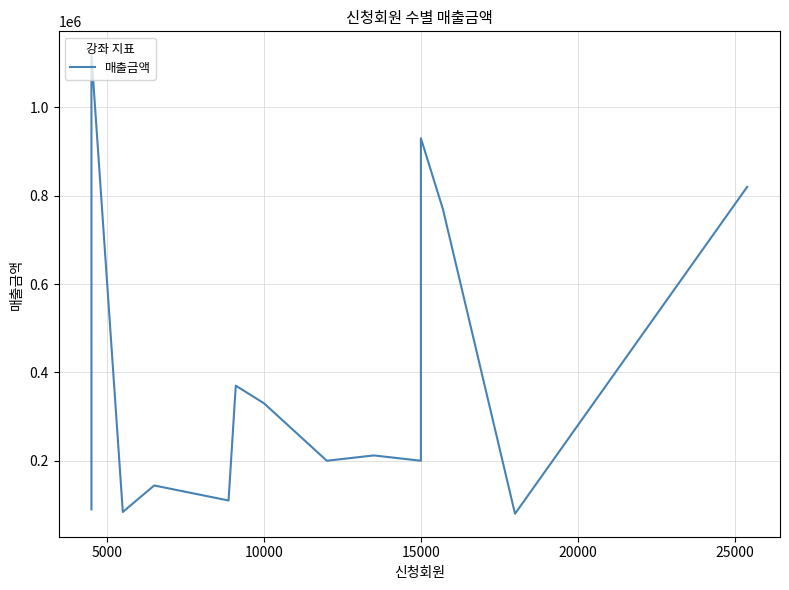

What is the difference between the maximum and minimum values?

1040000